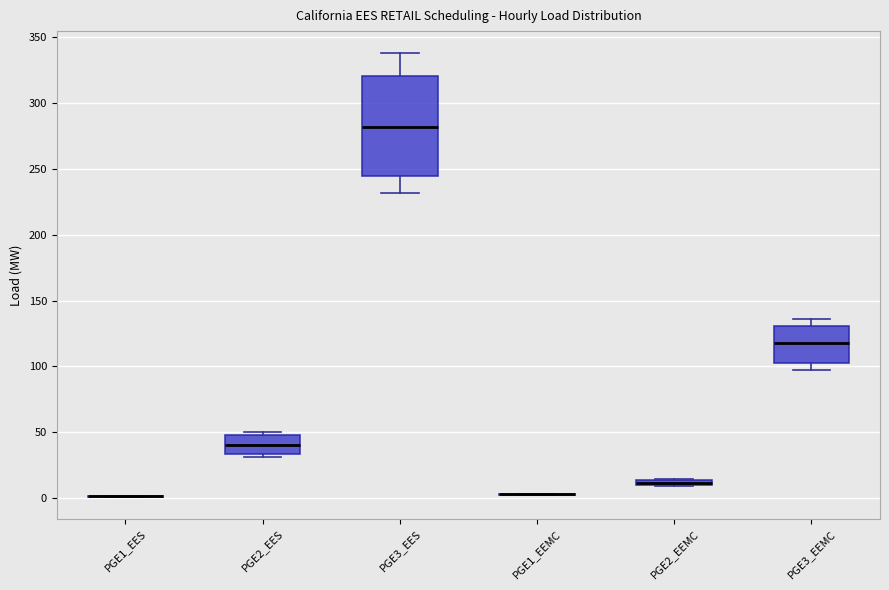

Which box is the tallest, from its lower edge to its upper edge?

PGE3_EES